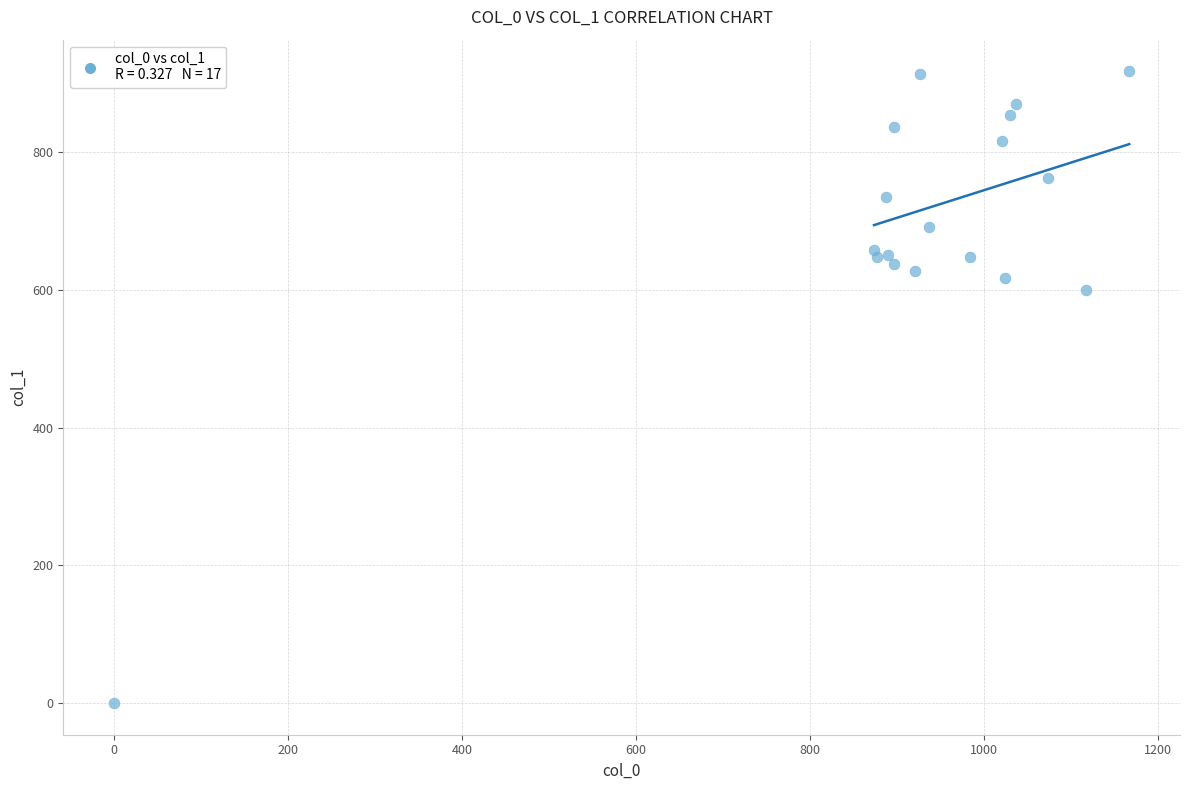

What is the range of X values (max minus min)?

1166.7